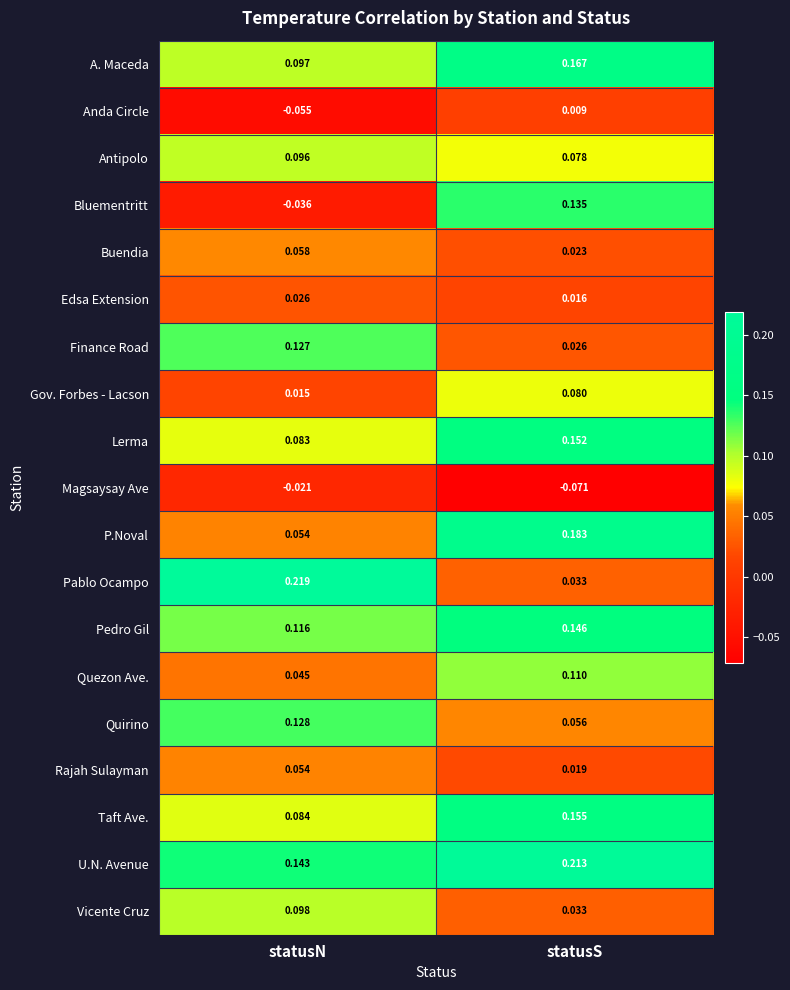

Which series has the largest total across all categories?

U.N. Avenue